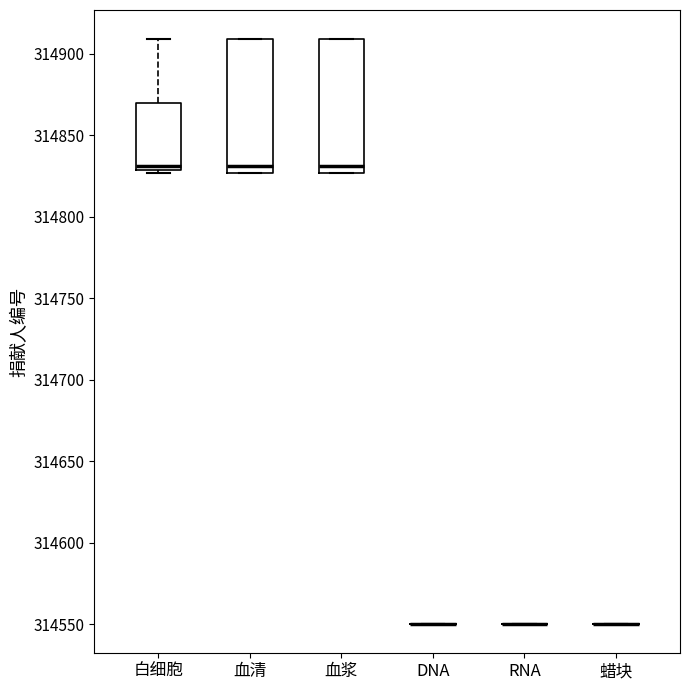

Reading left to right, transcribe this box plot: for each box, give where its median line is, the range the box spans, and where its two whiskers end, as read against the y-axis. The values are not printed on the chart, so give them approximately, as read against the axis.

白细胞: median 314830 (just above the box's lower edge), box 314830 to 314870, whiskers 314825 to 314910
血清: median 314830, box 314825 to 314910, whiskers 314825 to 314910
血浆: median 314830, box 314825 to 314910, whiskers 314825 to 314910
DNA: box collapsed to a line at 314550, whiskers 314550 to 314550
RNA: box collapsed to a line at 314550, whiskers 314550 to 314550
蜡块: box collapsed to a line at 314550, whiskers 314550 to 314550